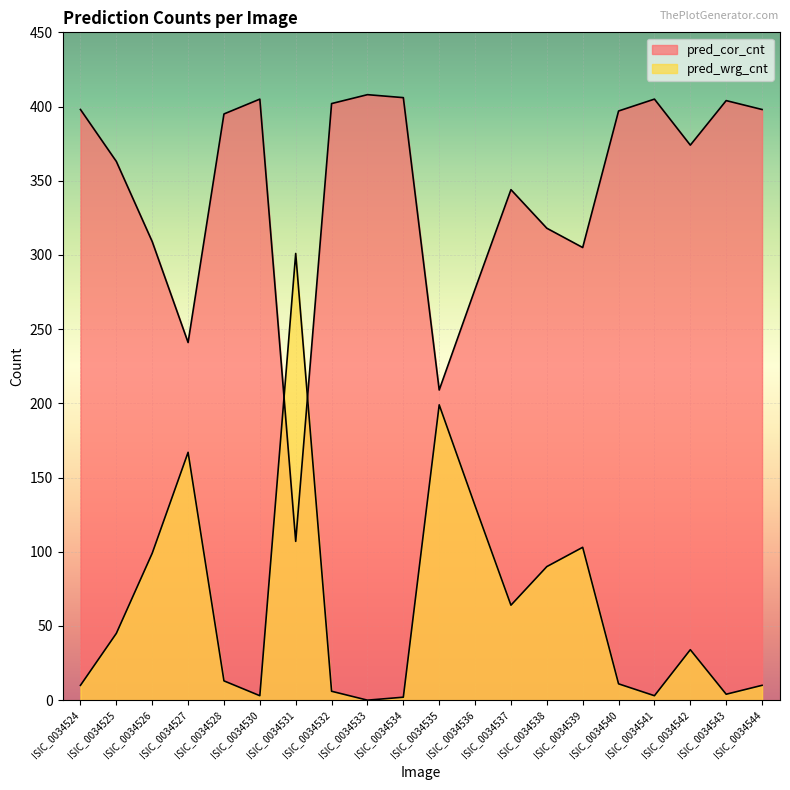

List the series in order of their overall mean, highest first.

pred_cor_cnt, pred_wrg_cnt